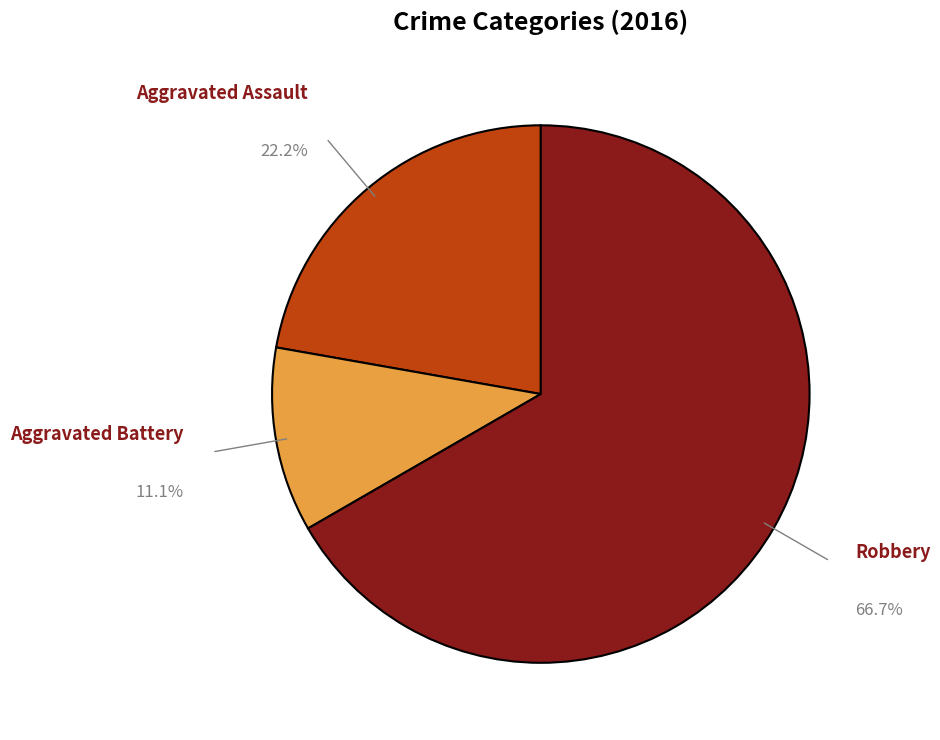

Is there any slice that represents more than half of the pie?

Yes